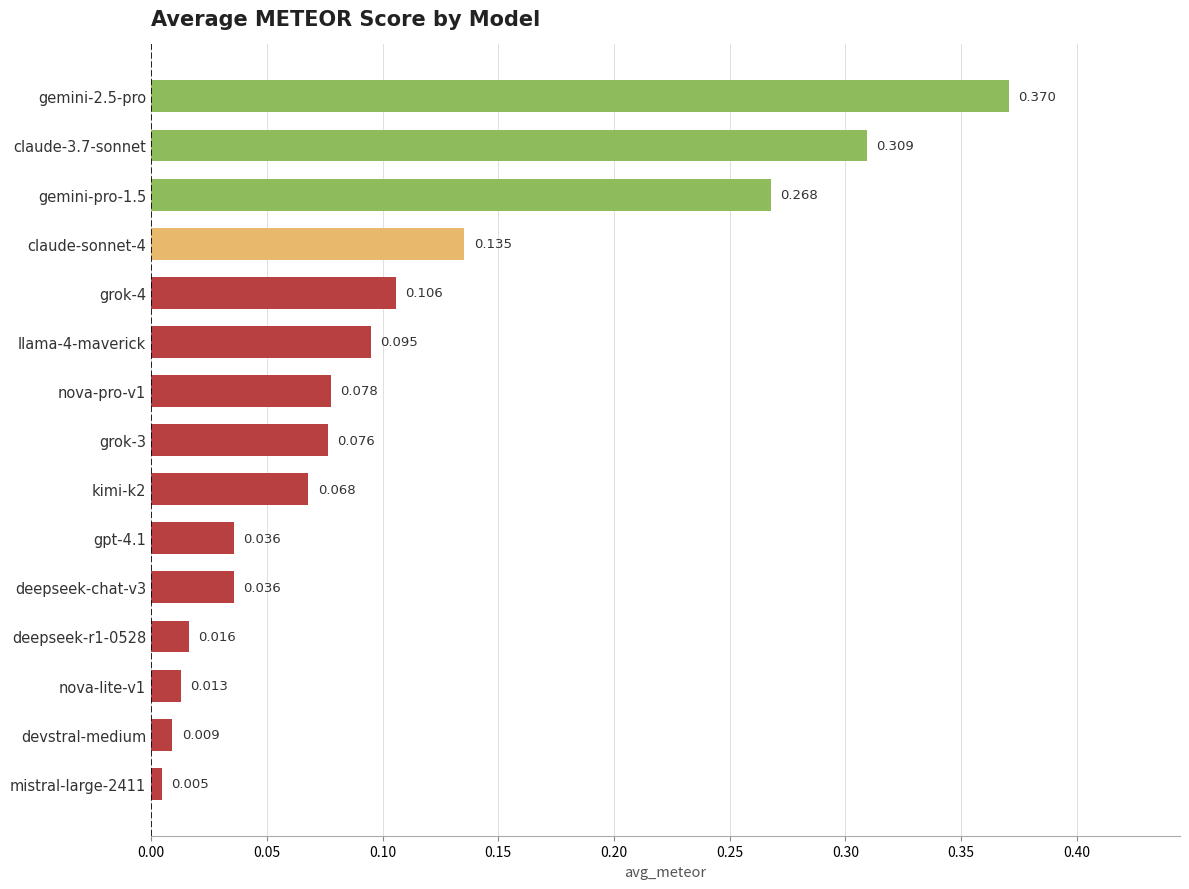

Are the bars horizontal?

Yes